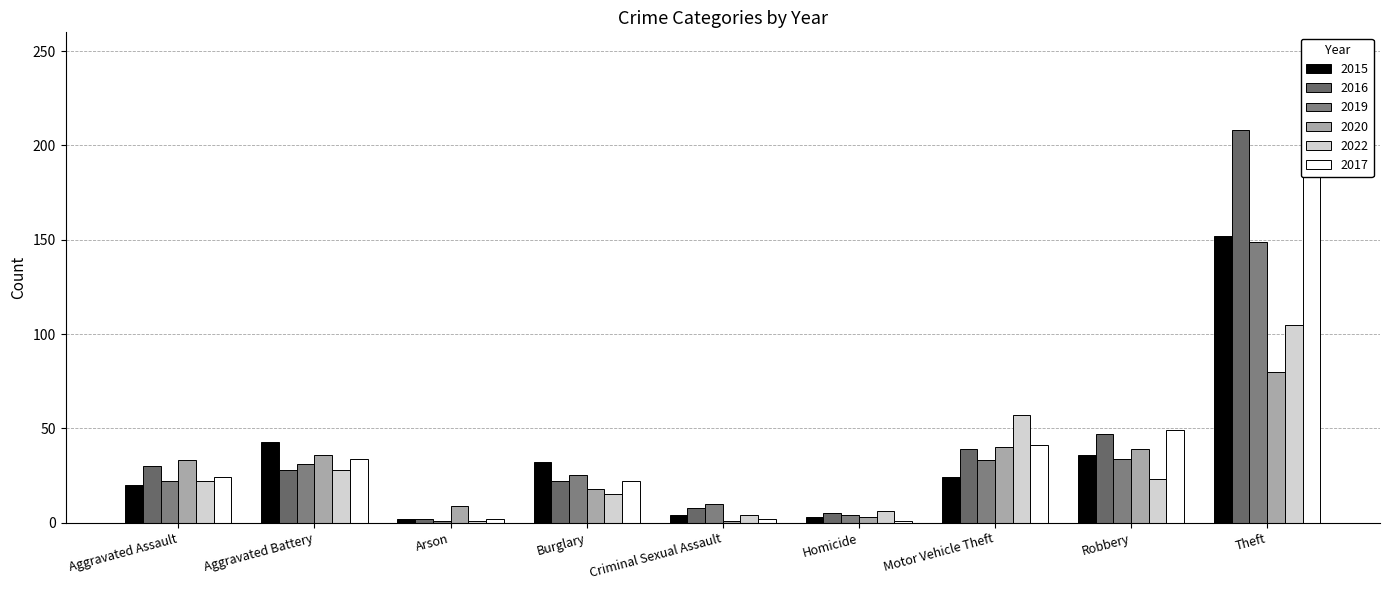

Is it true that 2015 equals 2 at Arson?

True